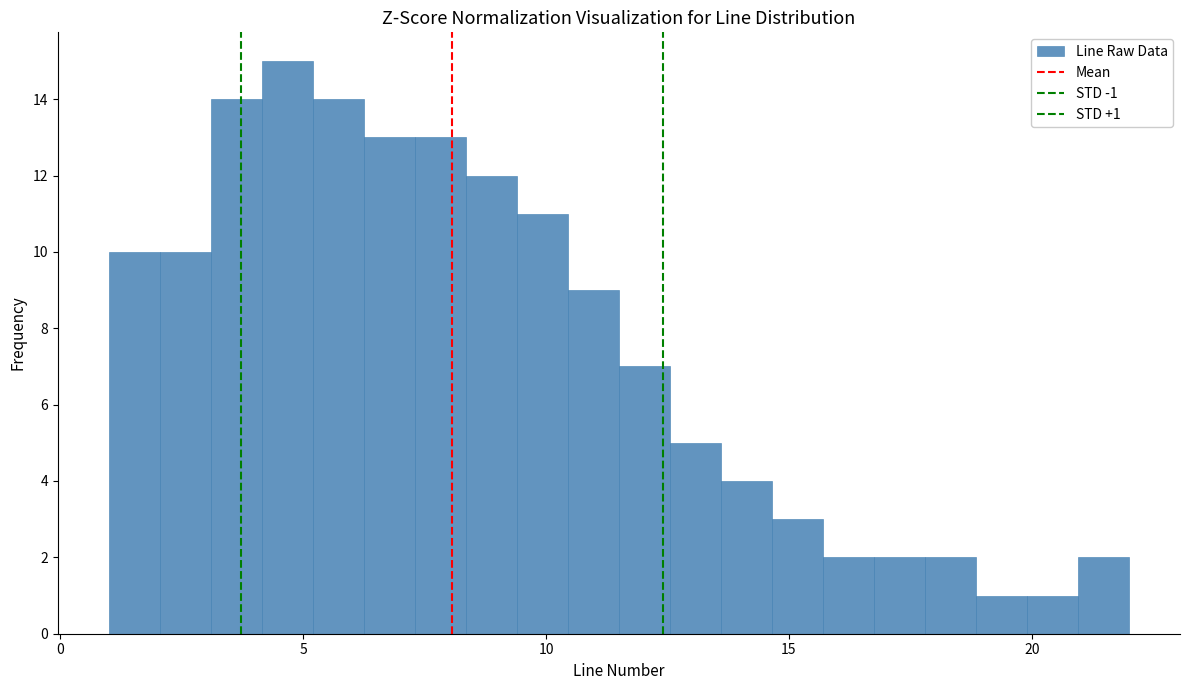

Read against the x-axis, roughly where is the centre of the tallest bar?

4.5